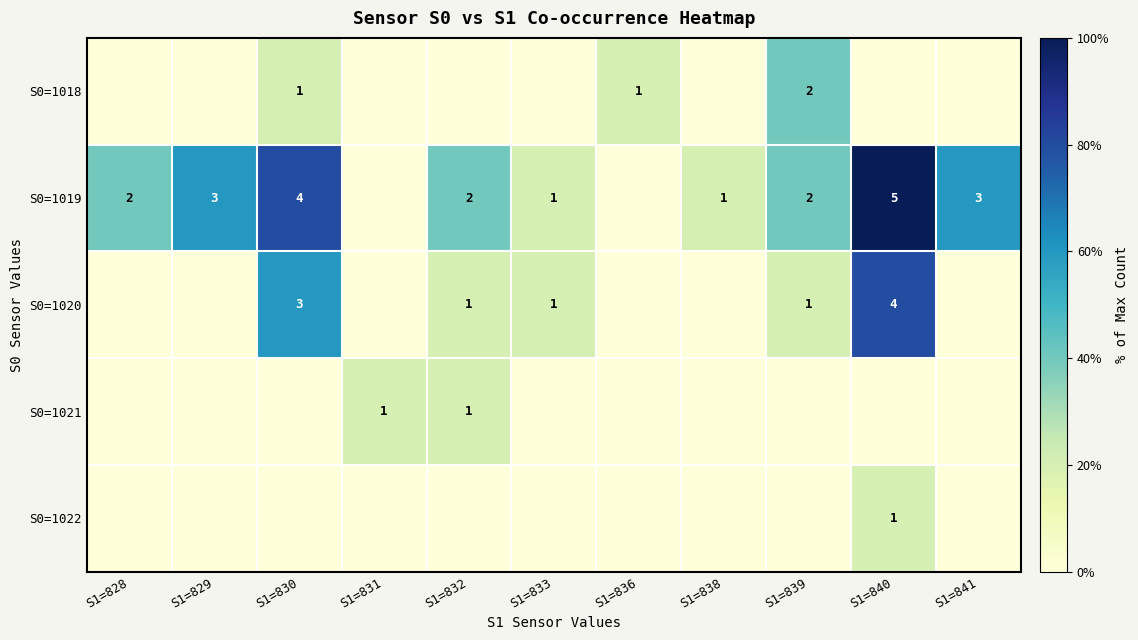

Between S1=840 and S1=830, which is larger?

S1=830